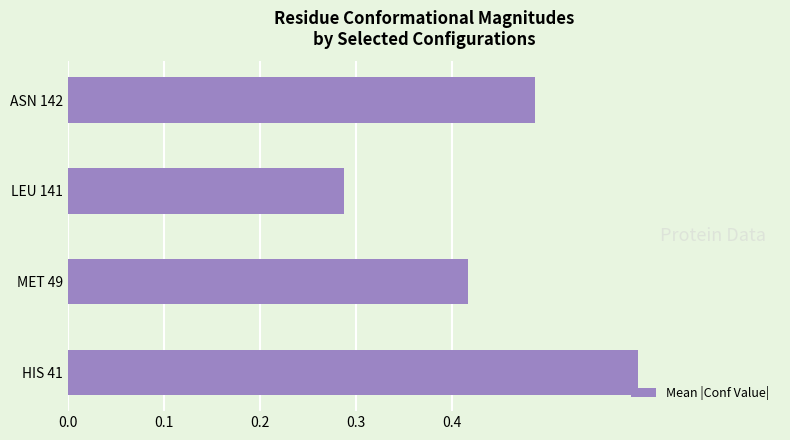

Count the values in the range 0 to 1.

4